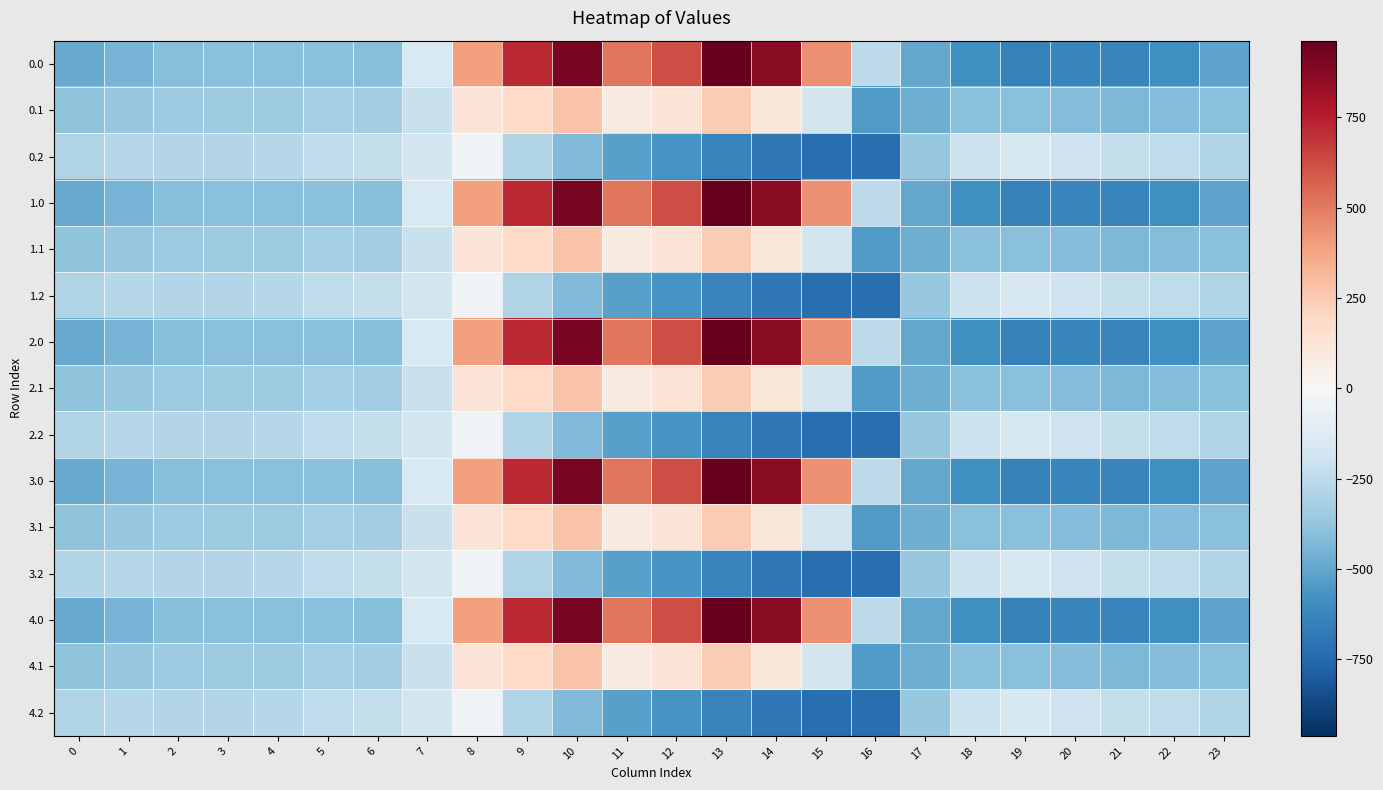

At which category does the chart reach its minimum across all series?

16